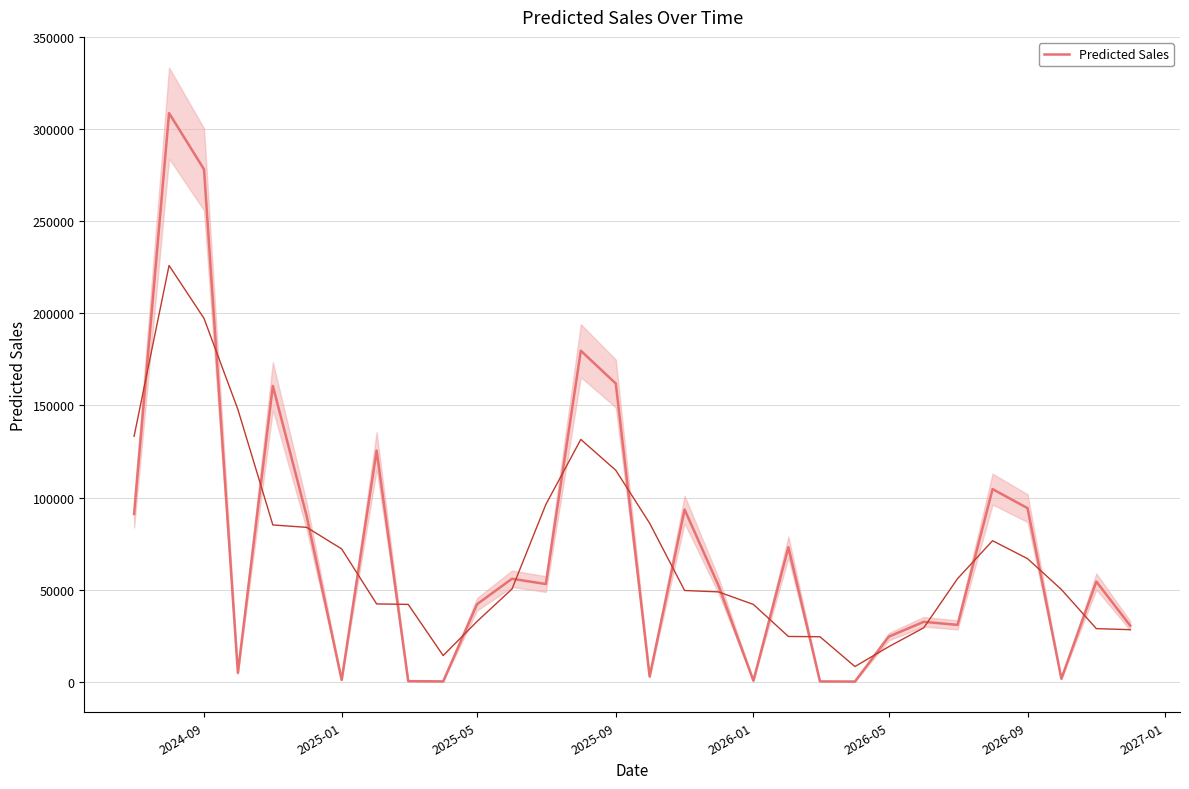

How many points are higher than both their immediate neighbors (excluding endpoints)?

10